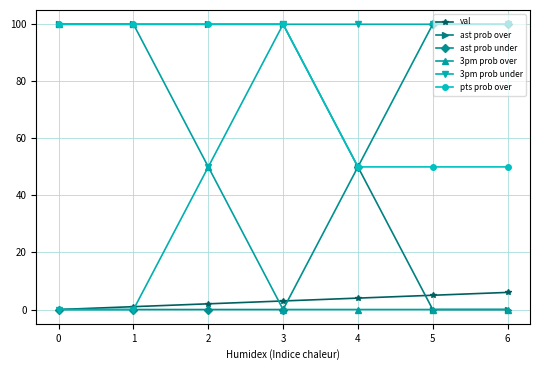

At how many categories does at least one series exceed 73?

7